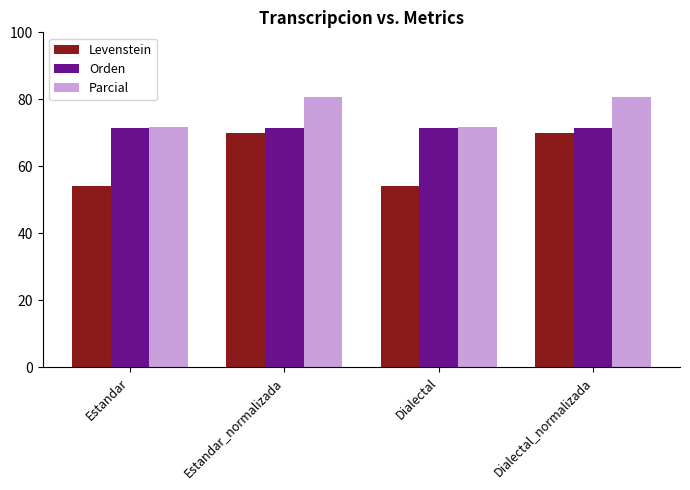

What position from the right is Dialectal_normalizada?

1